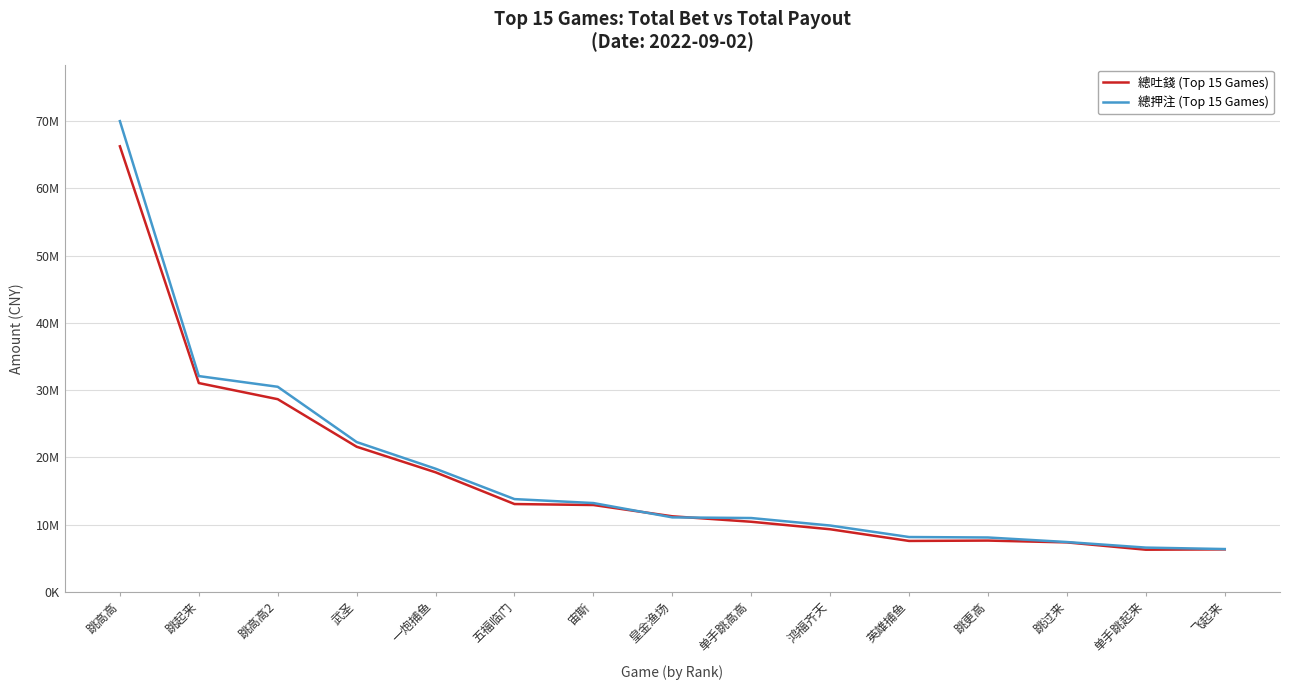

What are all the series names shown in the legend?

總吐錢 (Top 15 Games), 總押注 (Top 15 Games)